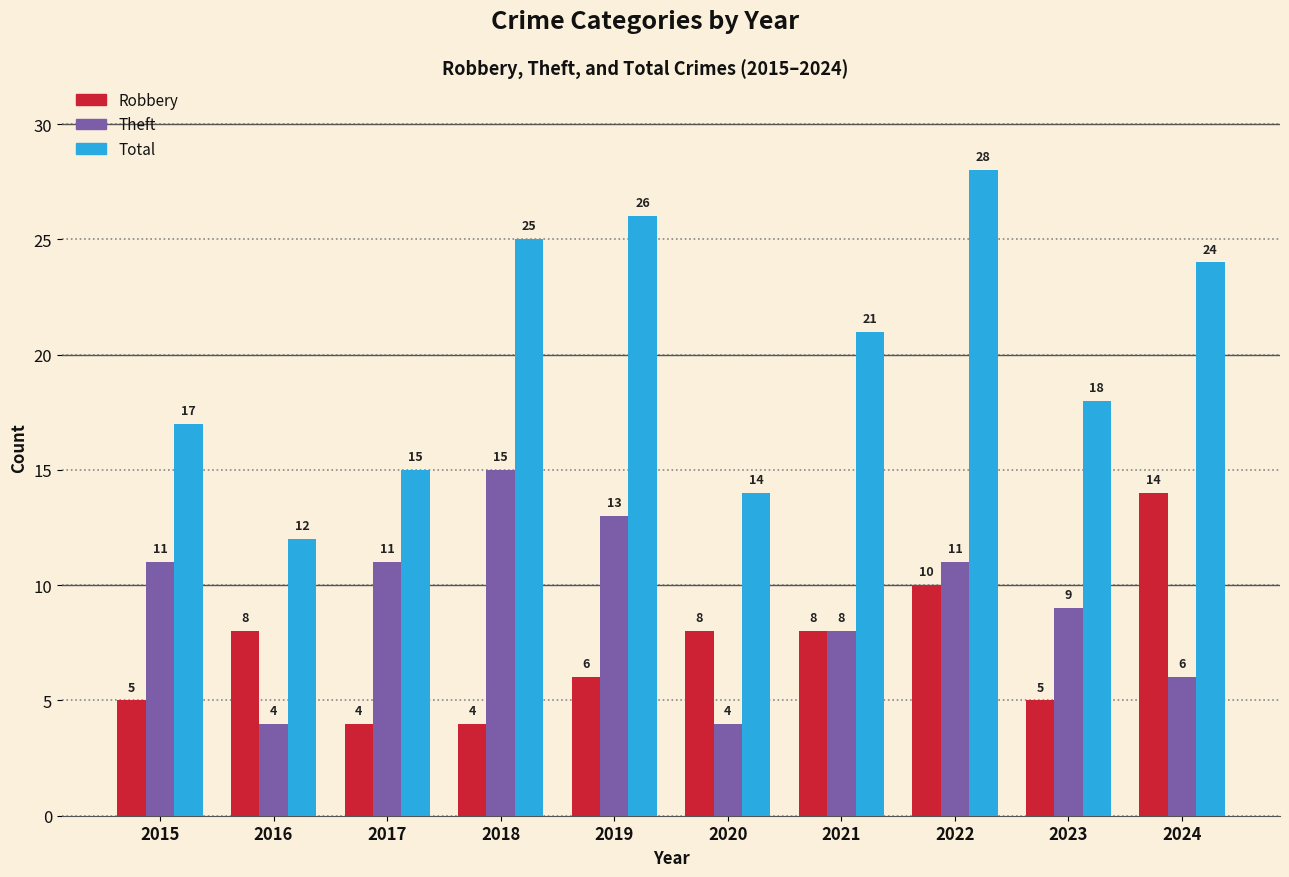

What is the lowest value of the Theft series?

4